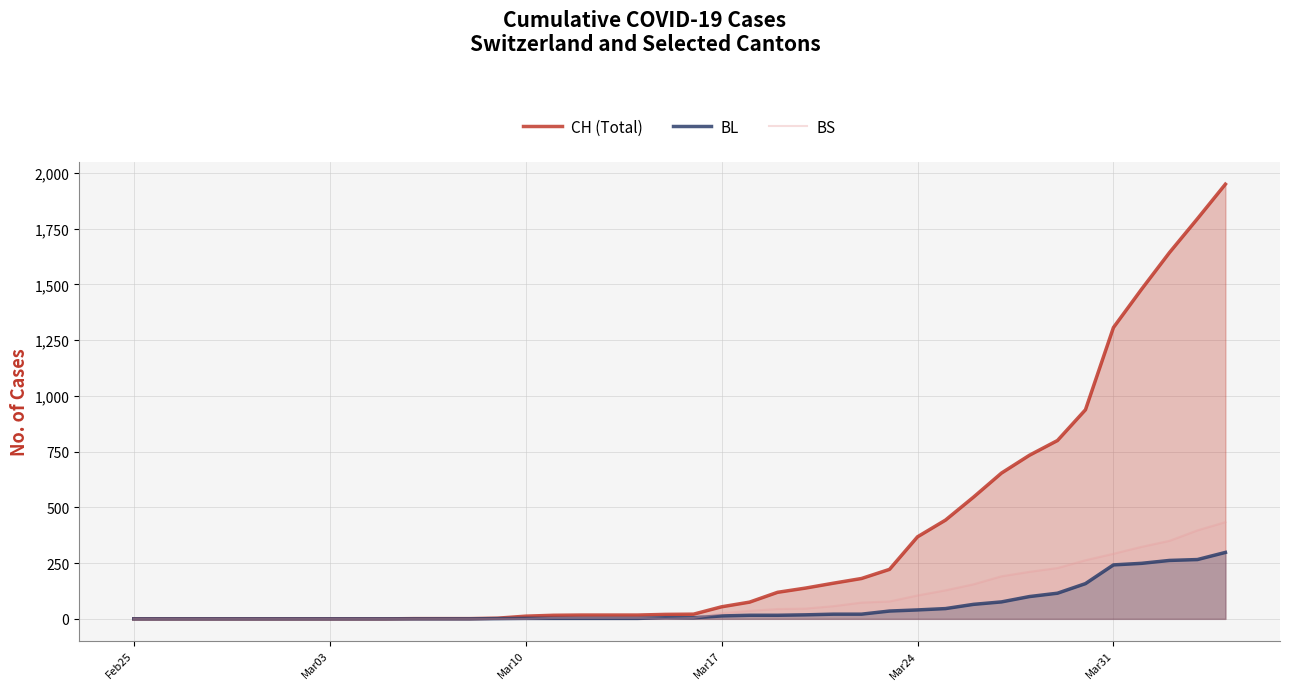

What is the highest value of the BL series?

298